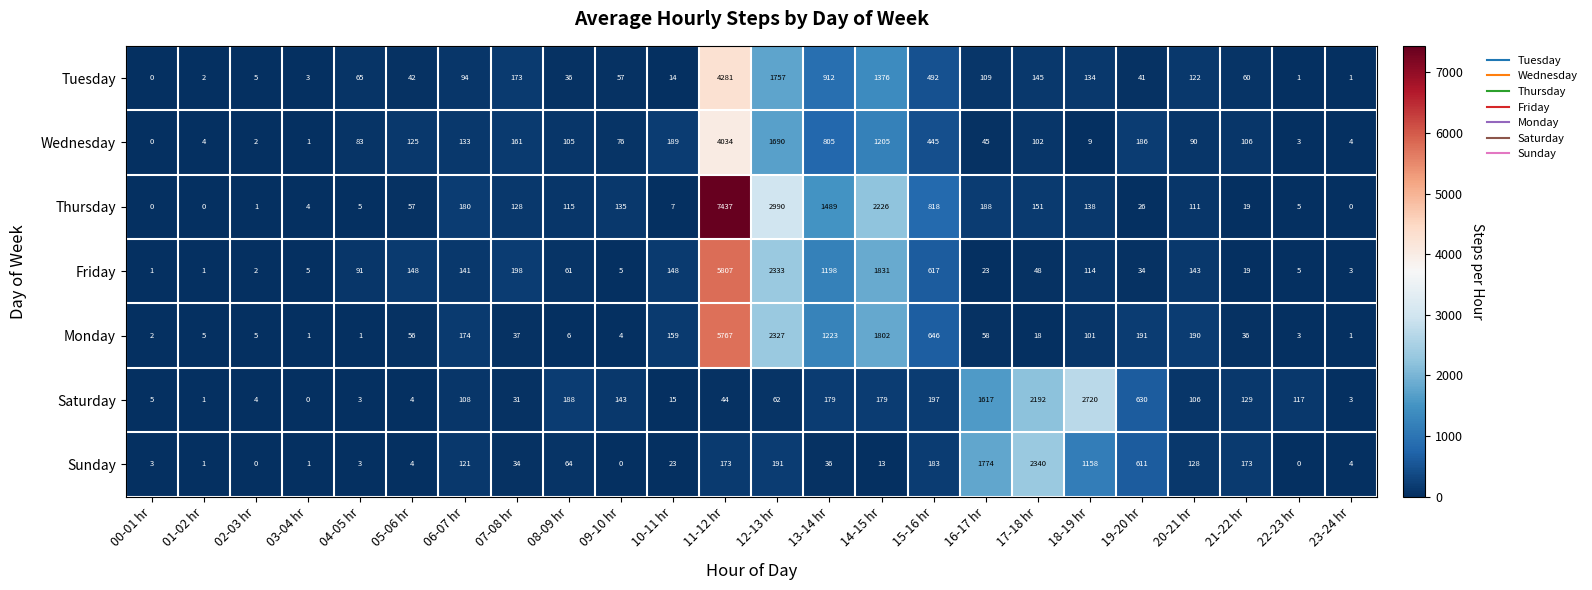

What is the average value of the Saturday series?

362